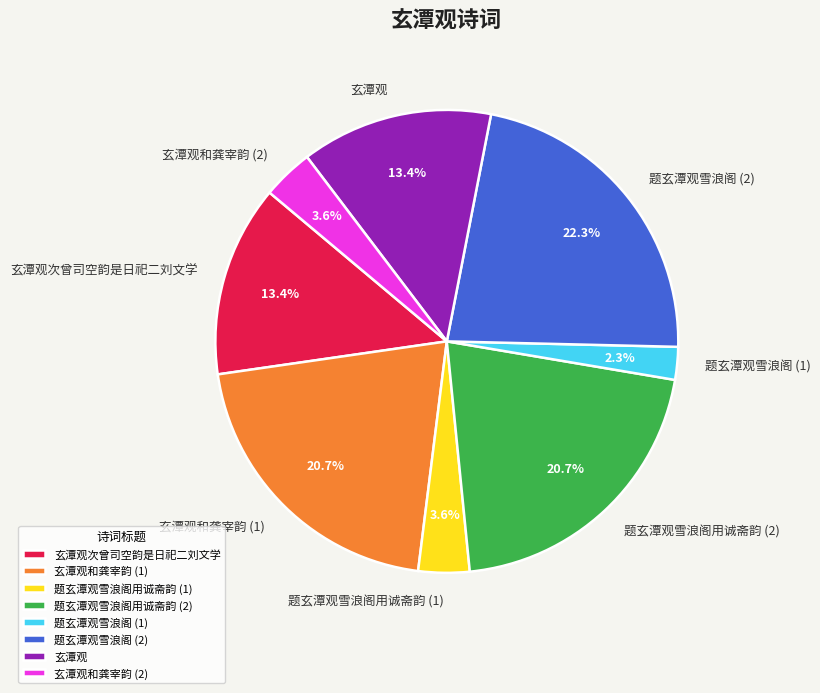

What is the ratio of the value at 玄潭观和龚宰韵 (2) to the value at 题玄潭观雪浪阁 (1)?

1.6